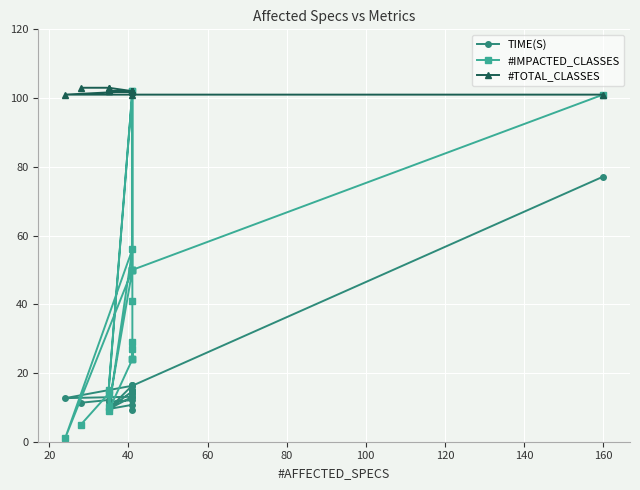

Is it true that TIME(S) equals 15.4 at 10?

False